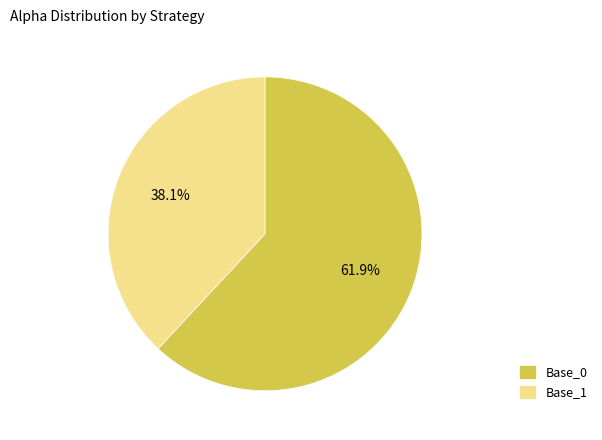

Rank the categories by value from lowest to highest.

Base_1, Base_0